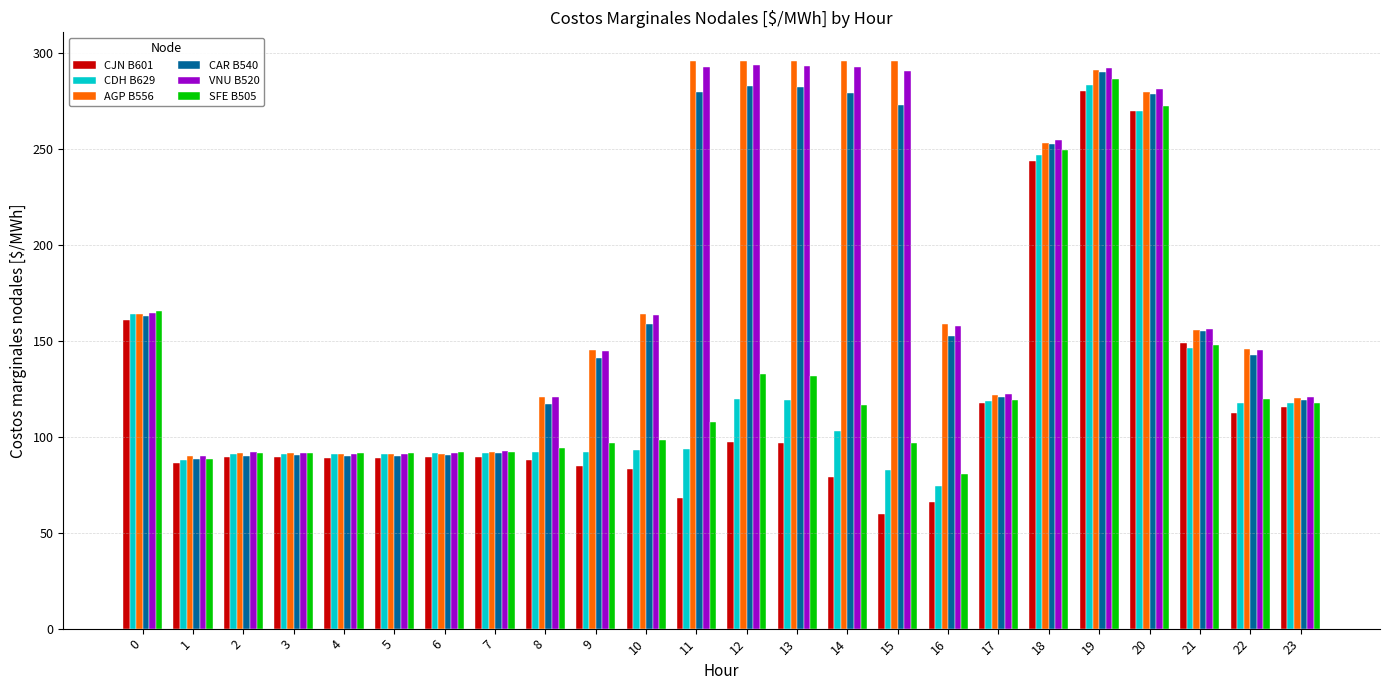

What is the spread (max minus min) of values at 9?

60.2